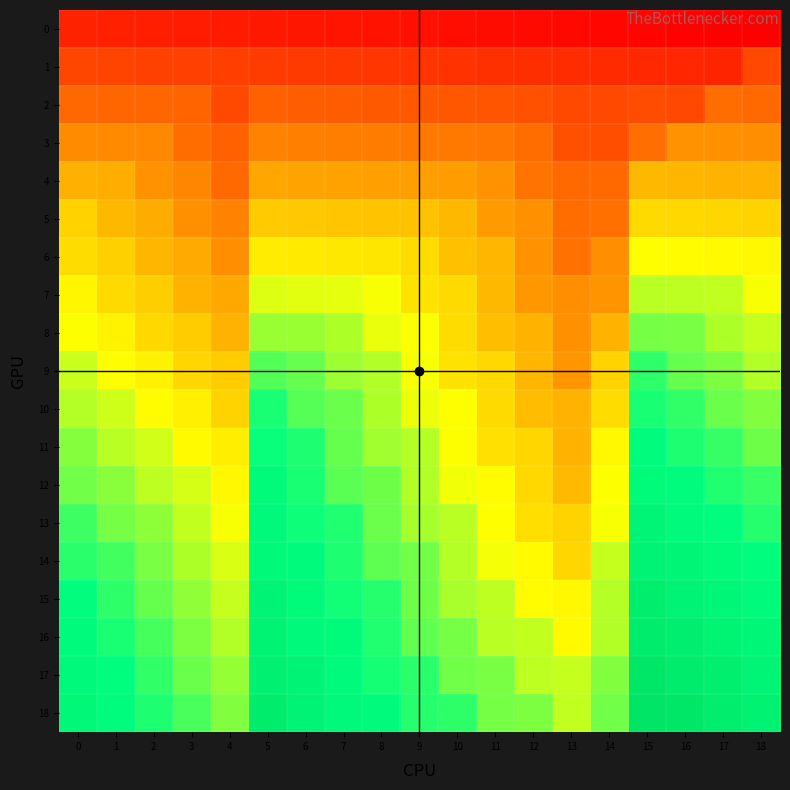

Rank the series by their maximum value, from highest to lowest.

18, 17, 16, 15, 14, 13, 12, 11, 10, 9, 8, 7, 6, 5, 4, 3, 2, 1, 0